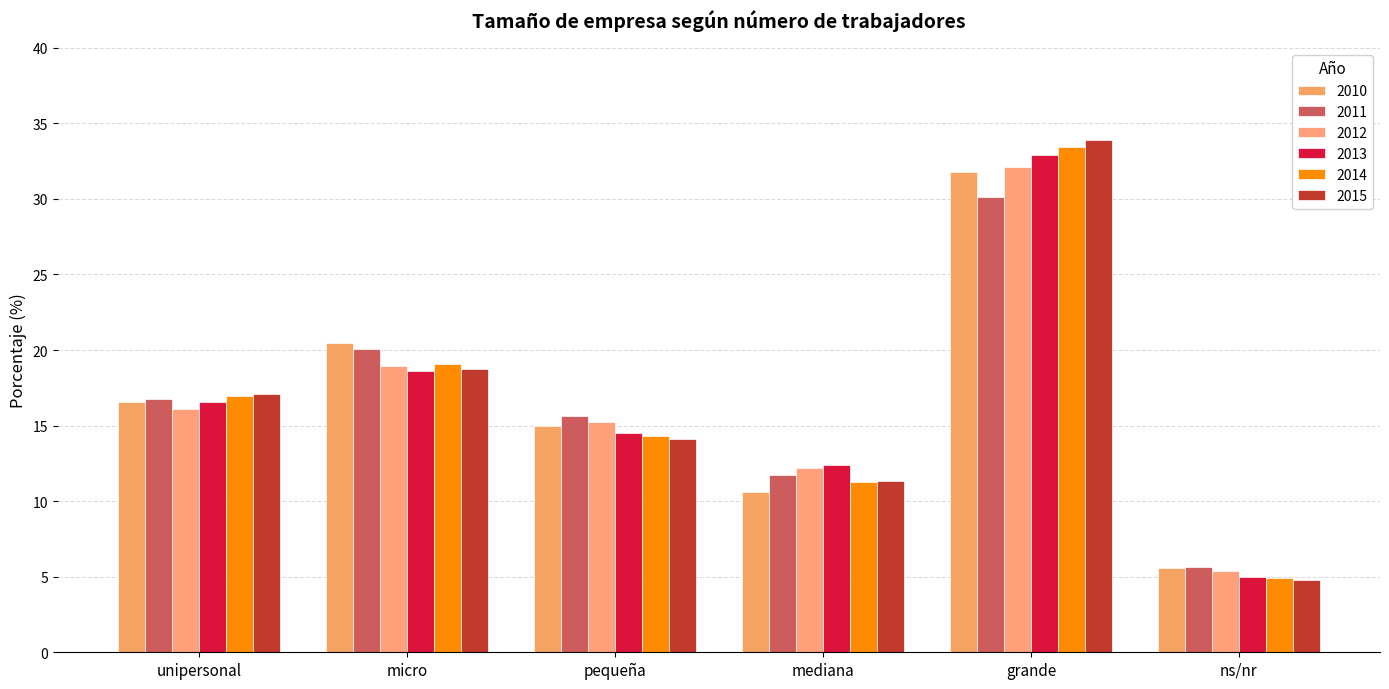

Which series changed the most between pequeña and ns/nr?

2011